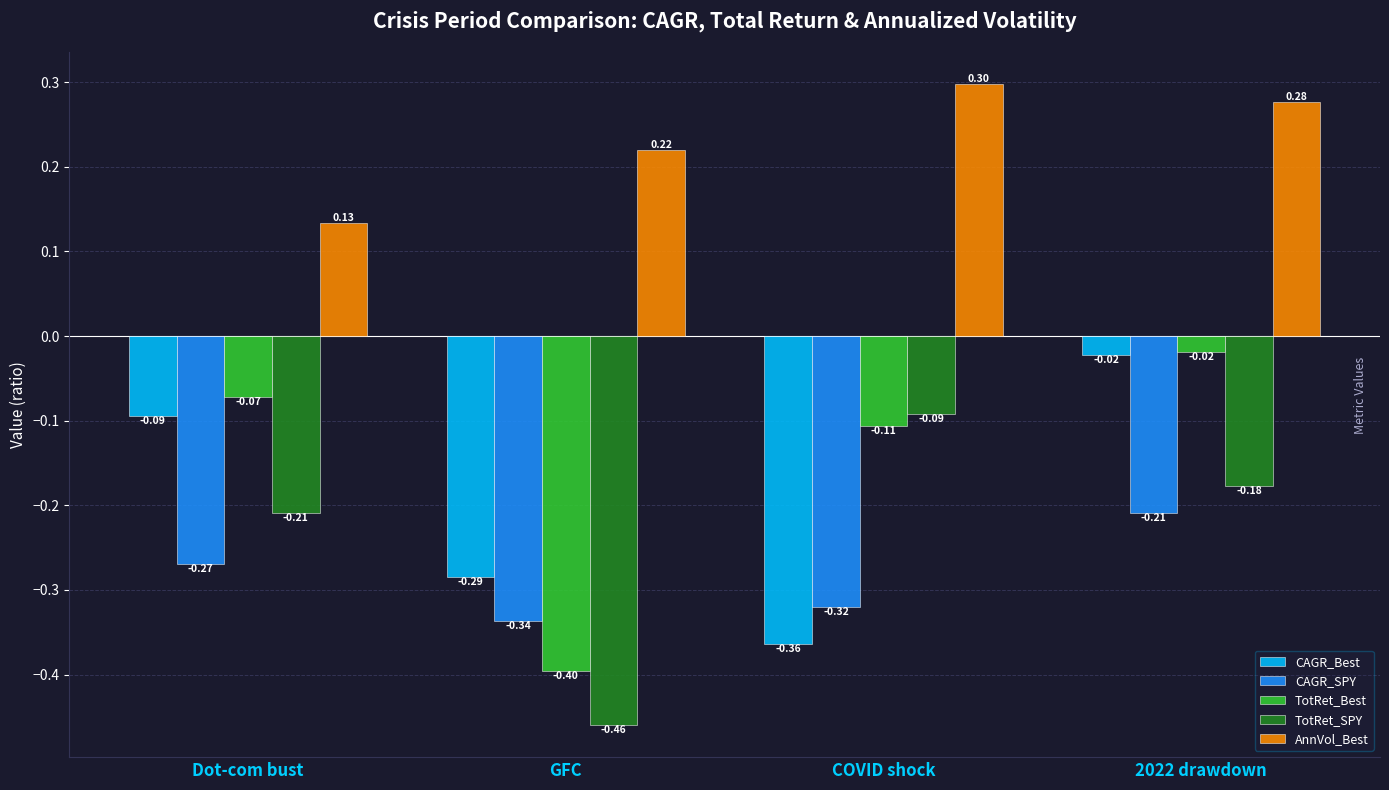

At which category is the sum across all series the highest?

2022 drawdown